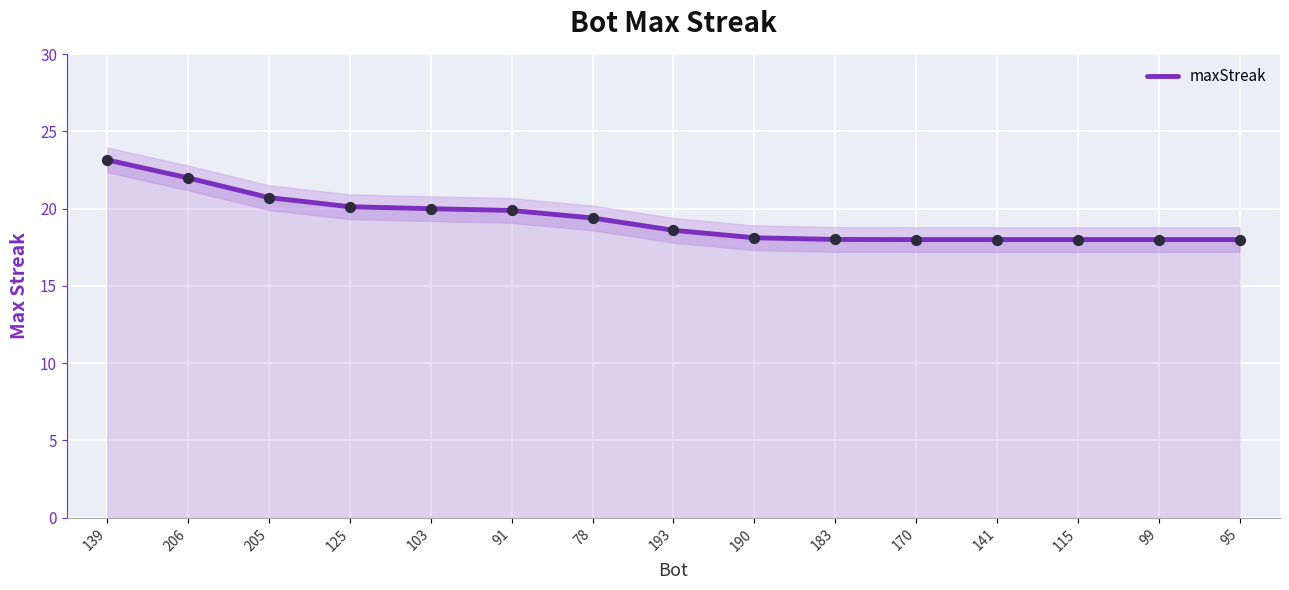

What is the change in value from 78 to 141?

-1.4